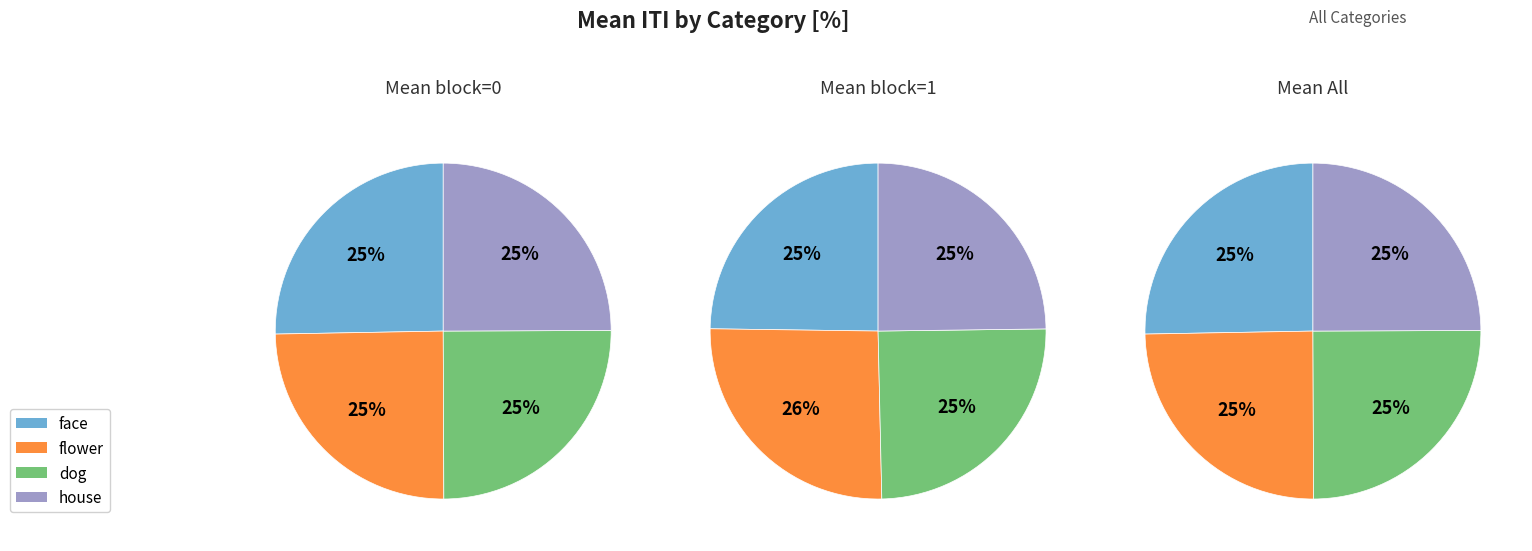

Is there a majority slice in this chart?

No